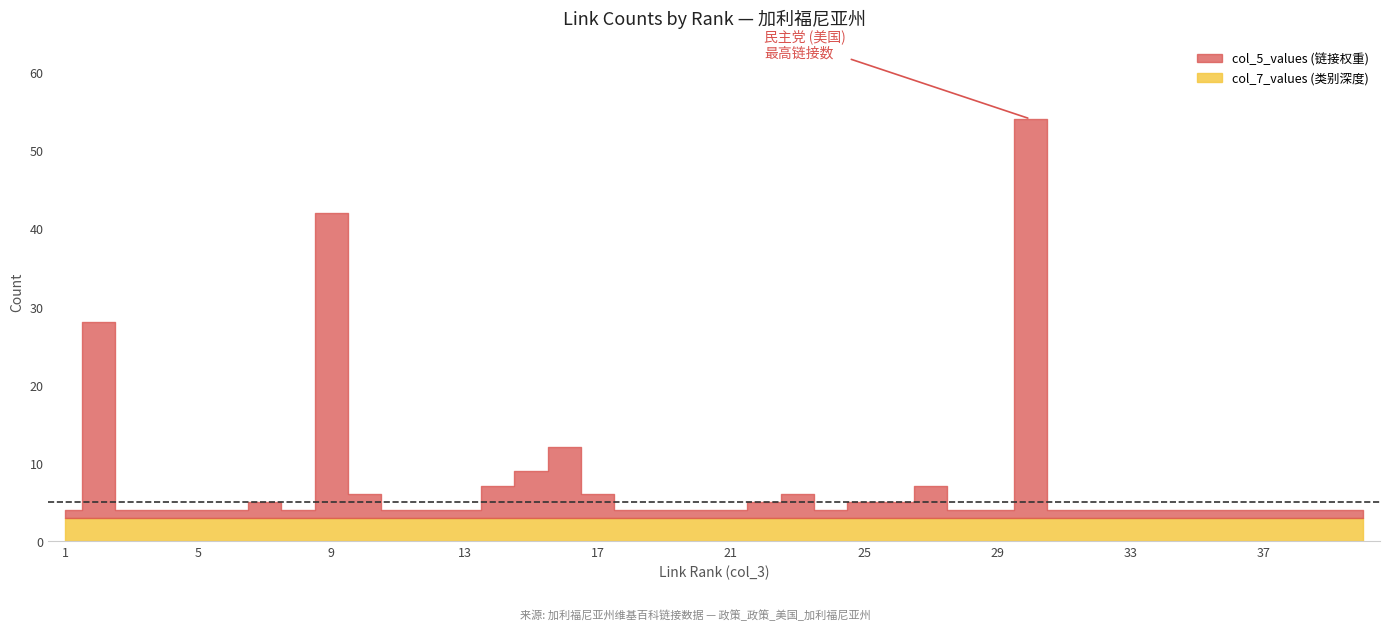

What is the sum of the link_rank values at 32 and 5?

37